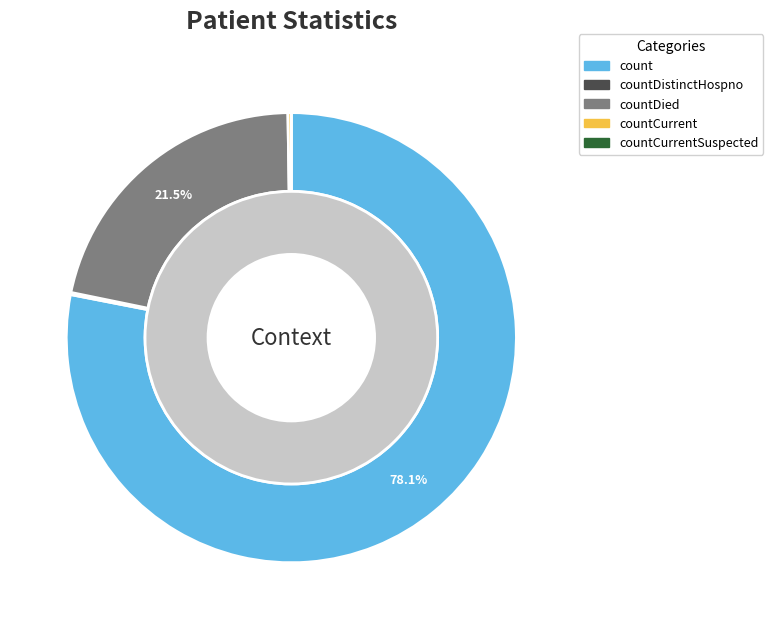

Is there any slice that represents more than half of the pie?

Yes